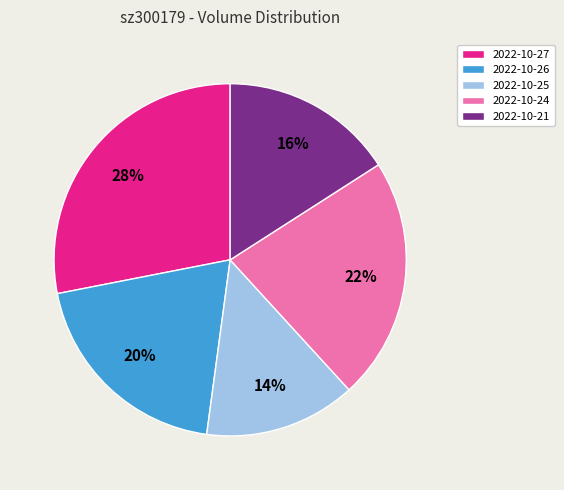

How many segments does this pie chart have?

5